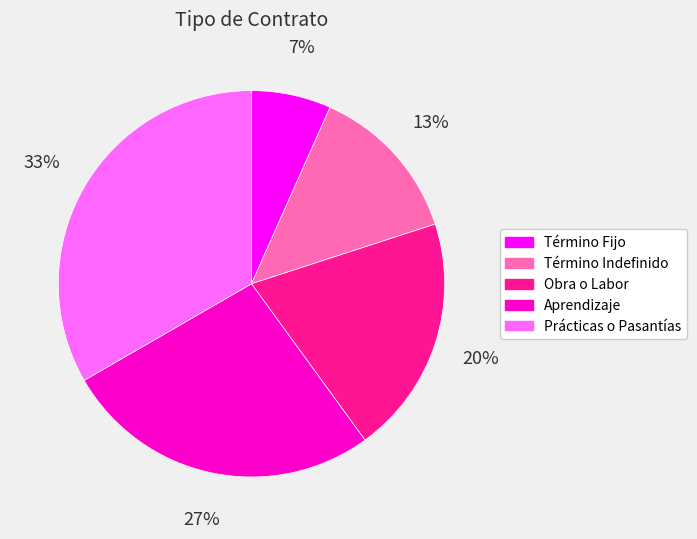

Is there any slice that represents more than half of the pie?

No